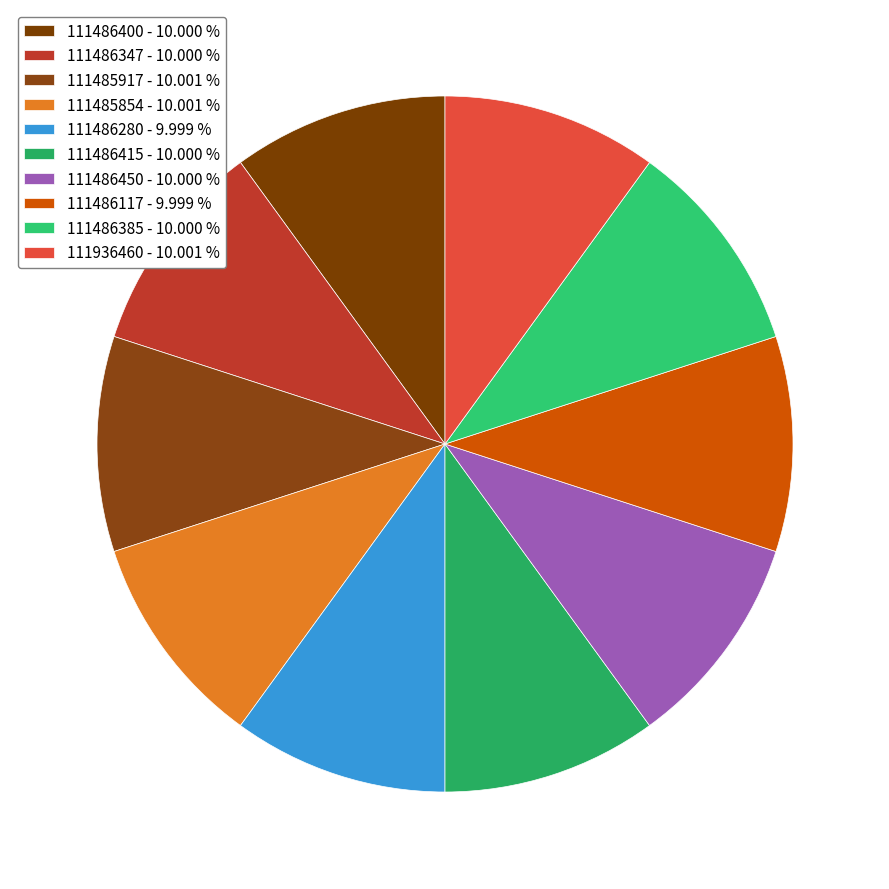

To the nearest percent, what is the combined percentage of 111936460 and 111485917?

20%